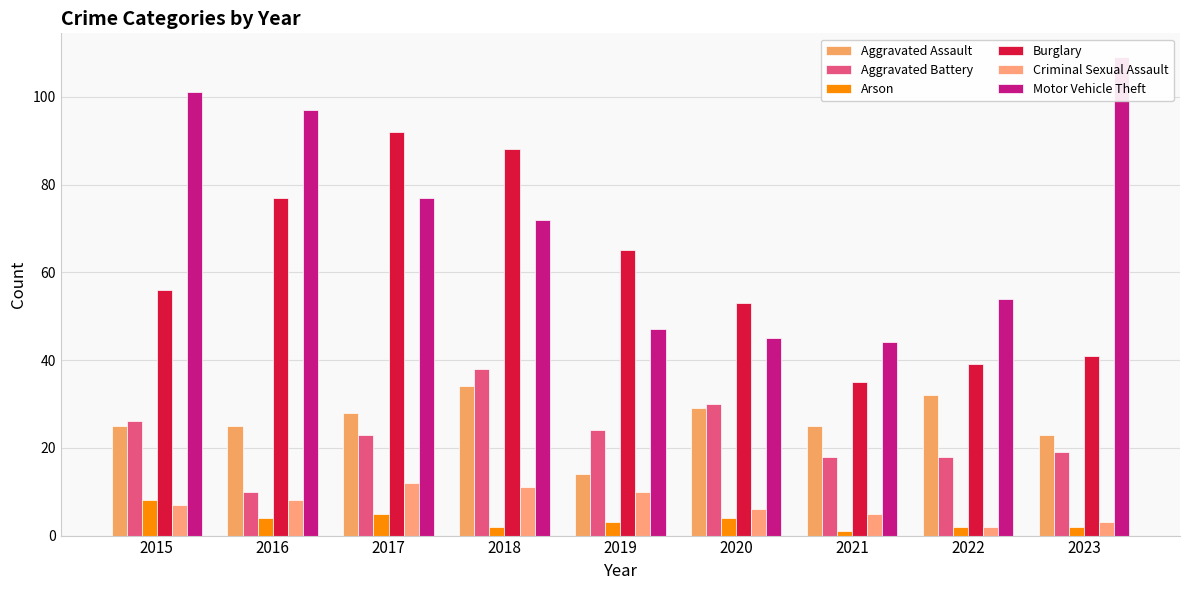

How many distinct data groups are displayed?

6